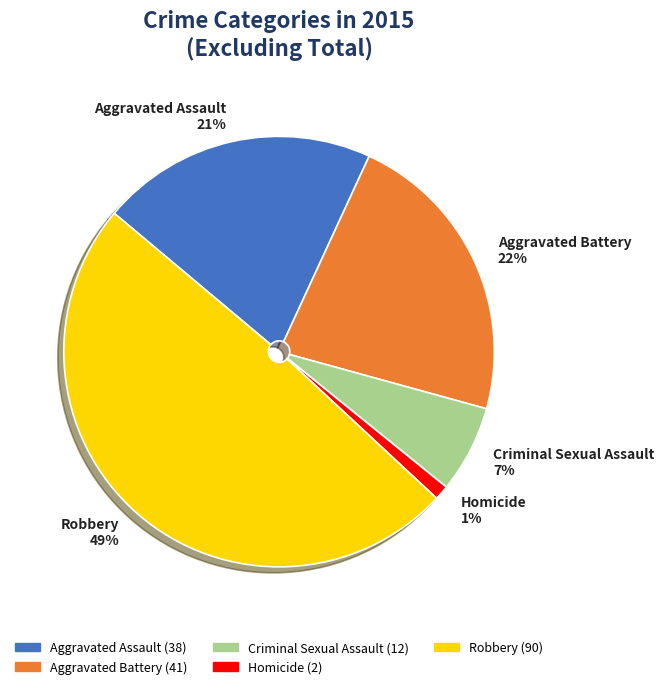

Between Aggravated Assault and Robbery, which is larger?

Robbery